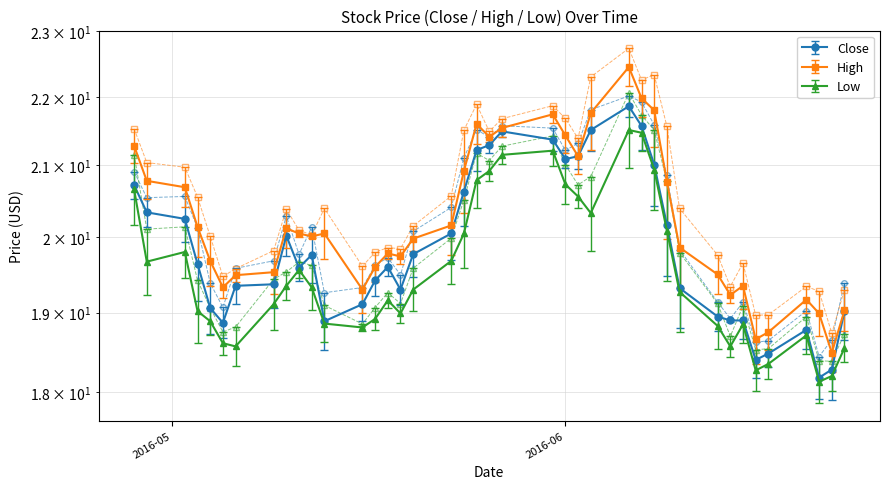

True or false: Close and High intersect in this chart.

False